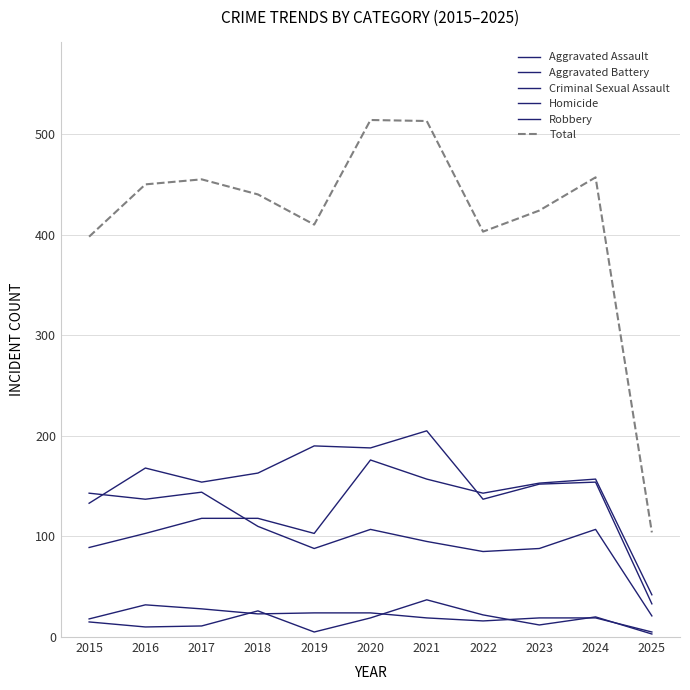

What is the smallest value displayed?

3